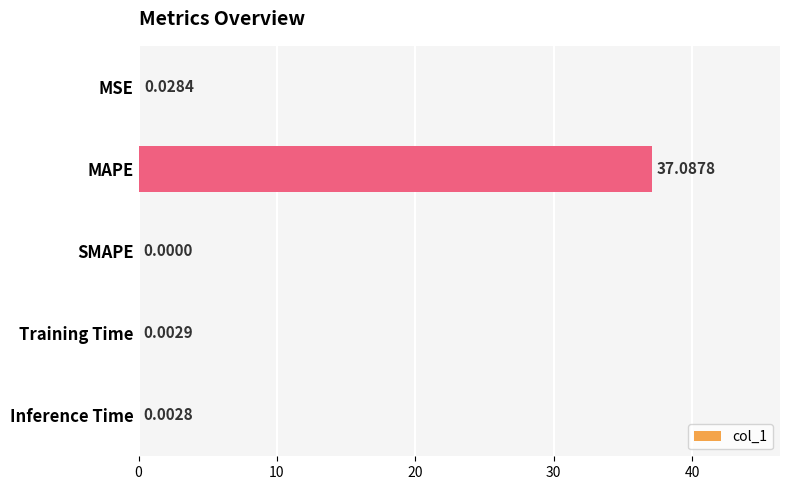

At which category does the chart reach its peak across all series?

MAPE